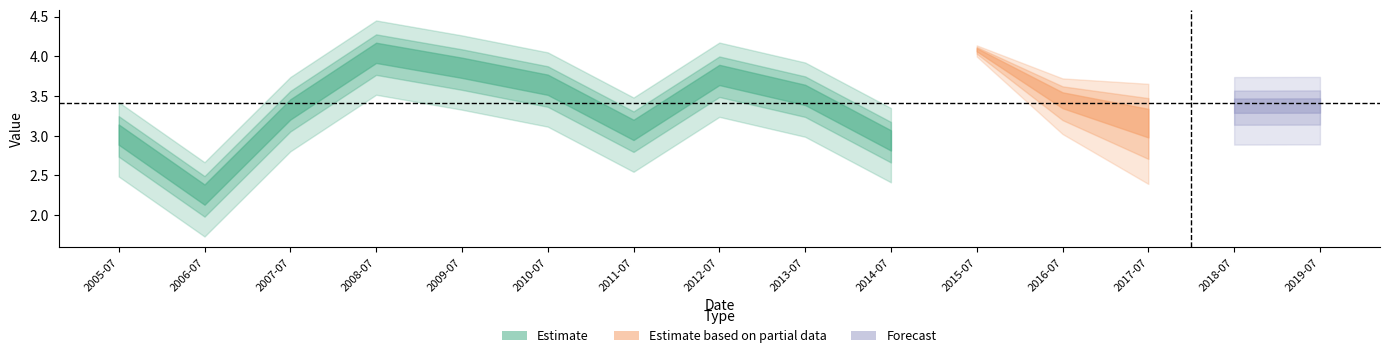

What is the change in value from 2005-07-15 to 2011-07-15?

+0.1